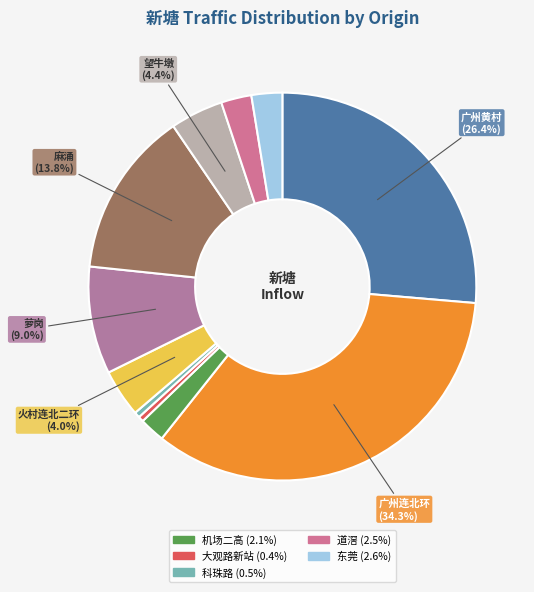

How many slices are in this pie chart?

11